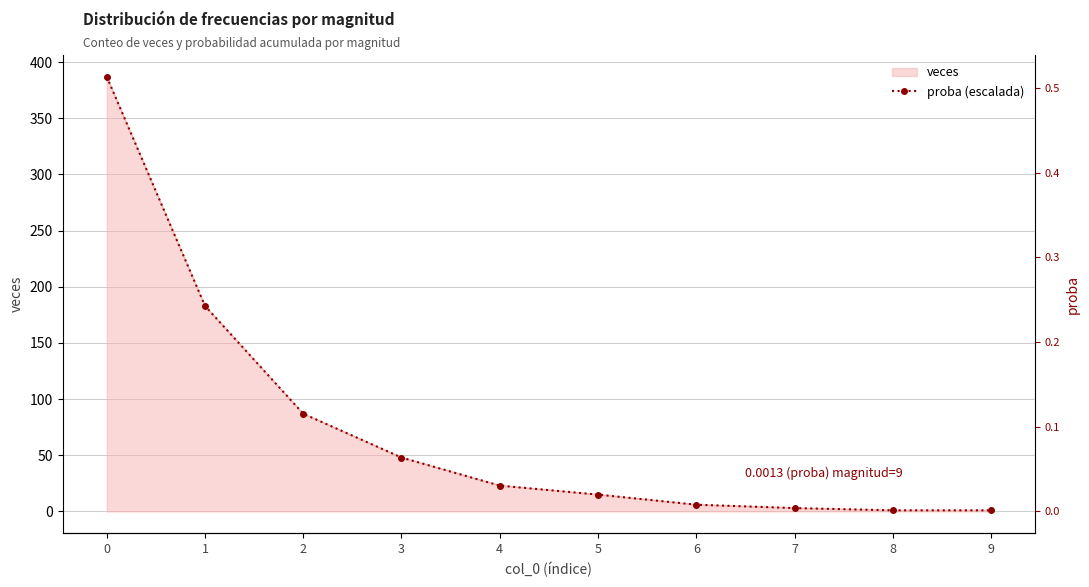

What is the ratio of the value at 0 to the value at 2?

4.4